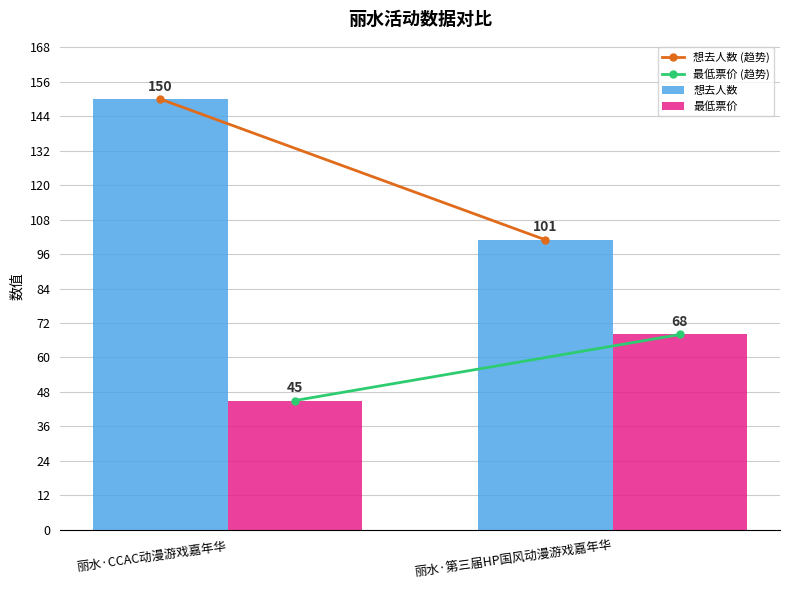

What is the maximum value shown in the chart?

150